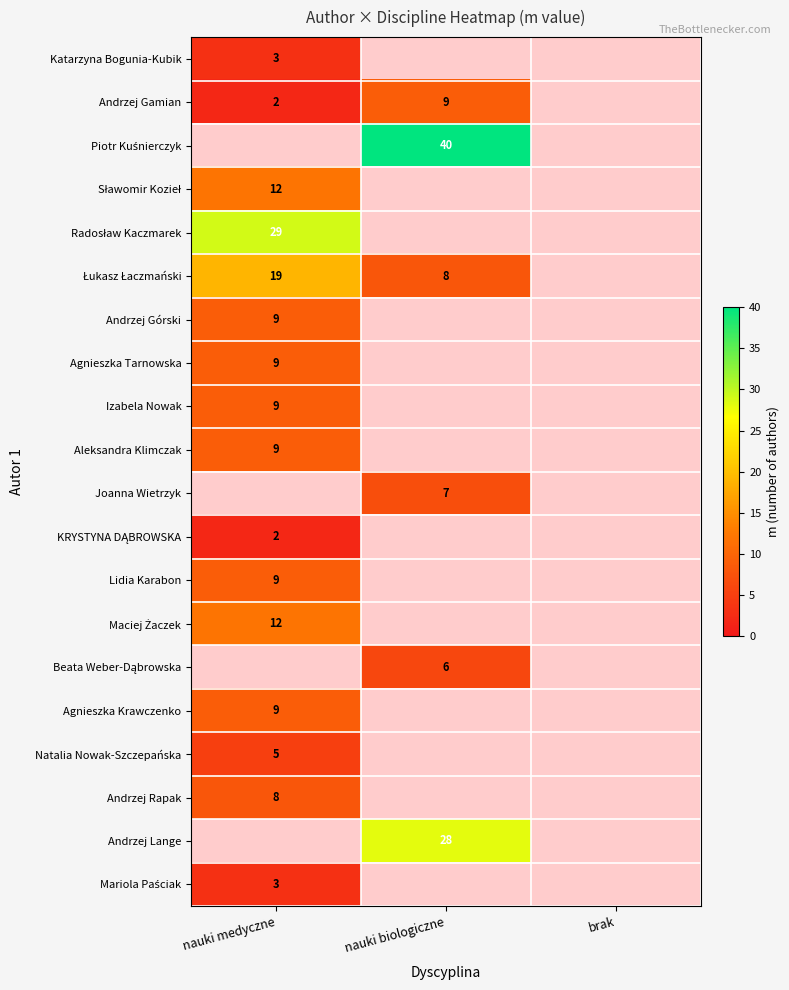

The value of Andrzej Gamian at nauki medyczne is 3. True or false?

False